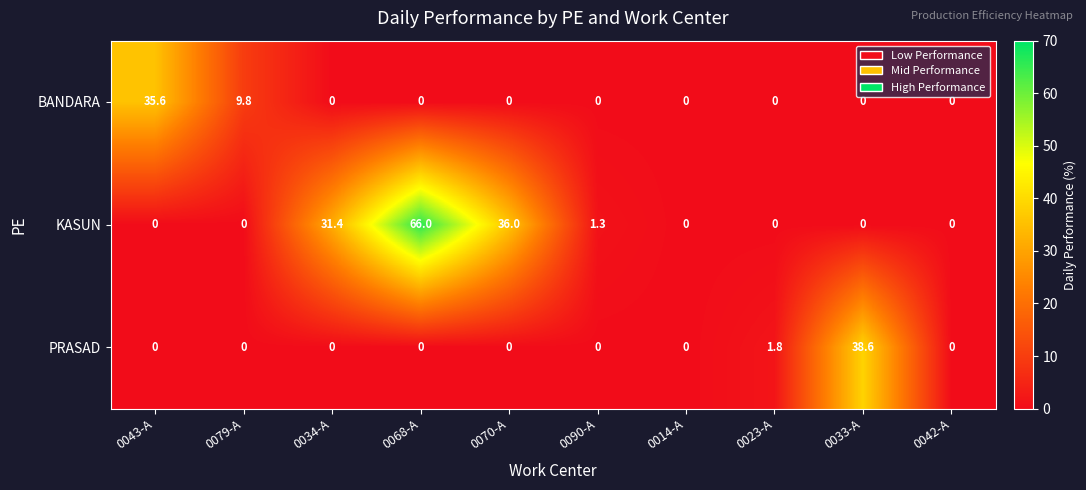

What is the approximate value of KASUN at 0034-A?

31.4